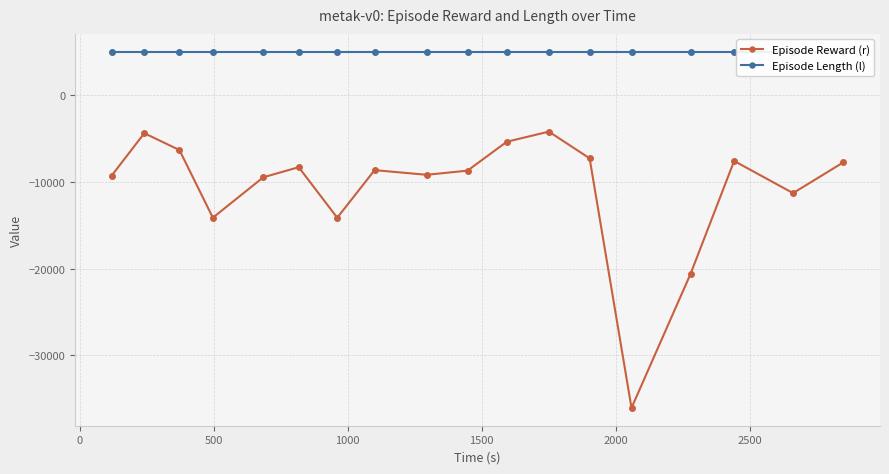

What is the maximum value for Episode Reward (r)?

-4212.3